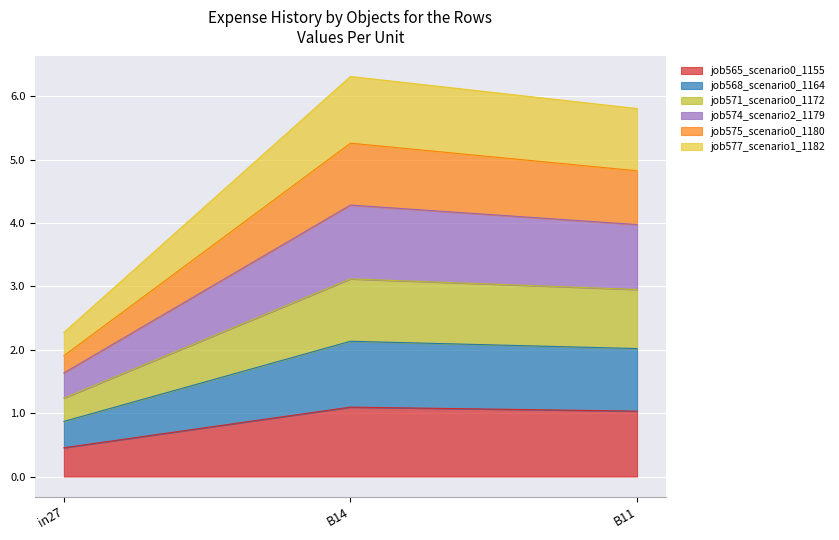

Which has a higher value, B14 or in27?

B14